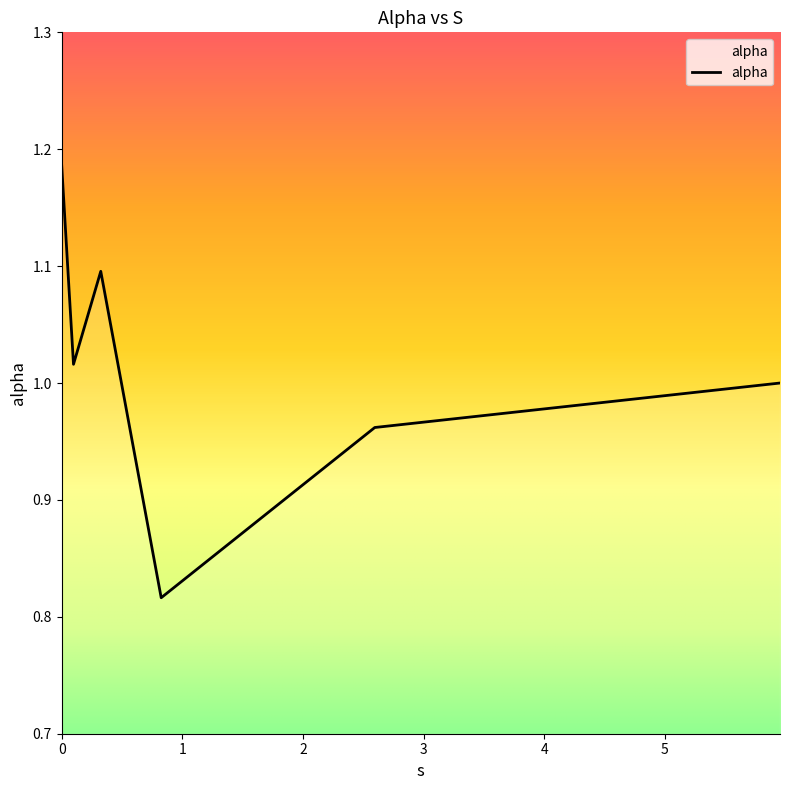

True or false: the data has more than 2 interior local peaks.

False